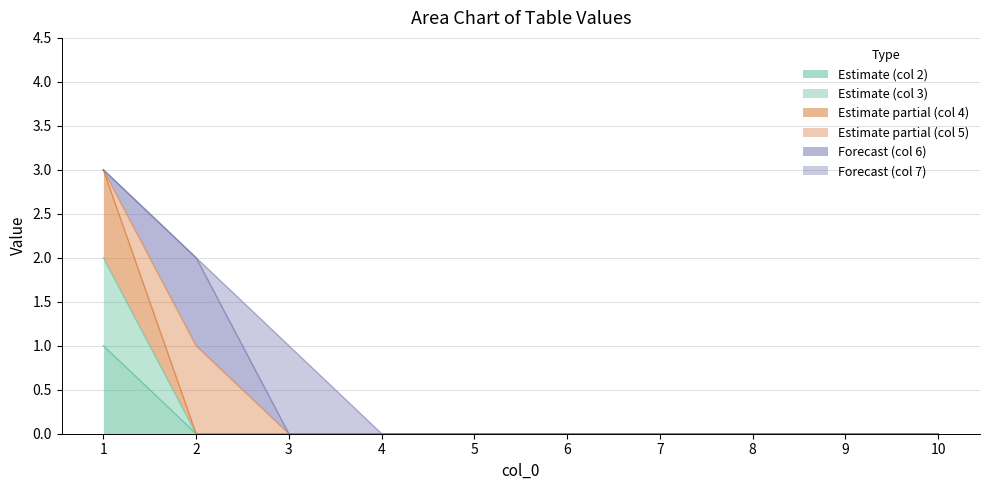

What is the difference between the maximum and minimum values in the 3 series?

2